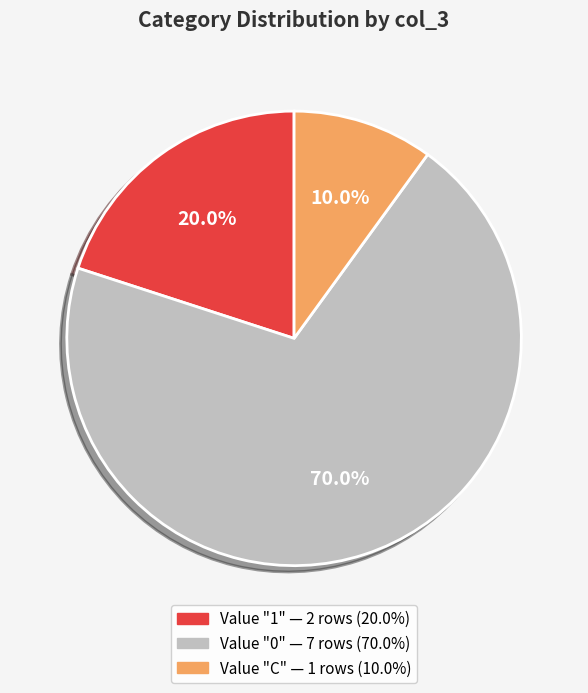

Does any single category account for the majority?

Yes